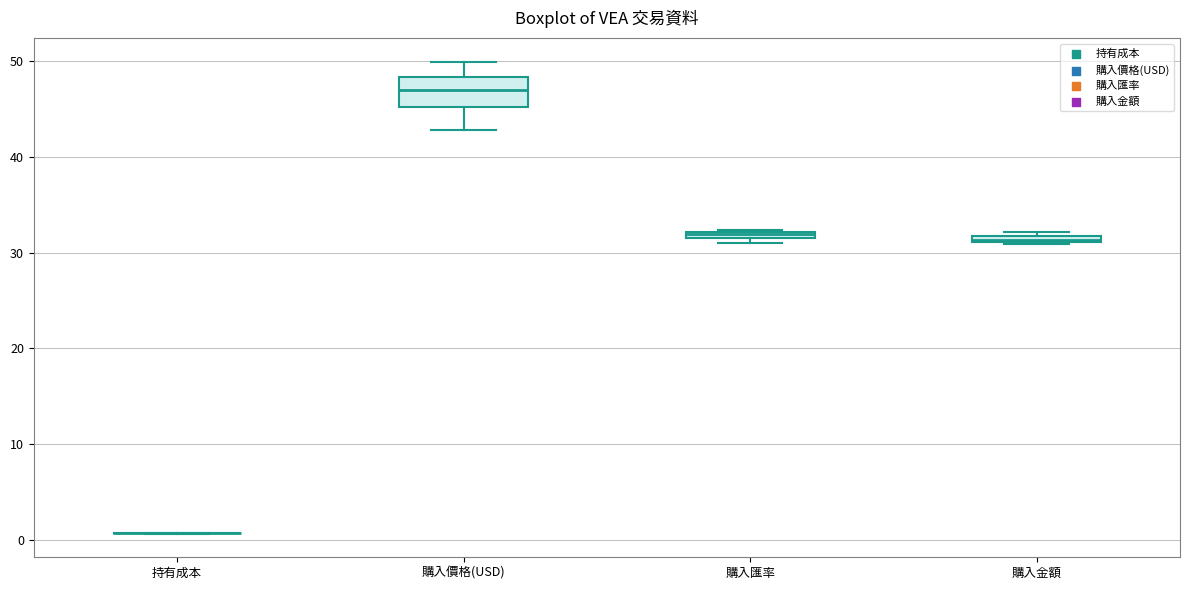

Which box is the tallest, from its lower edge to its upper edge?

購入價格(USD)